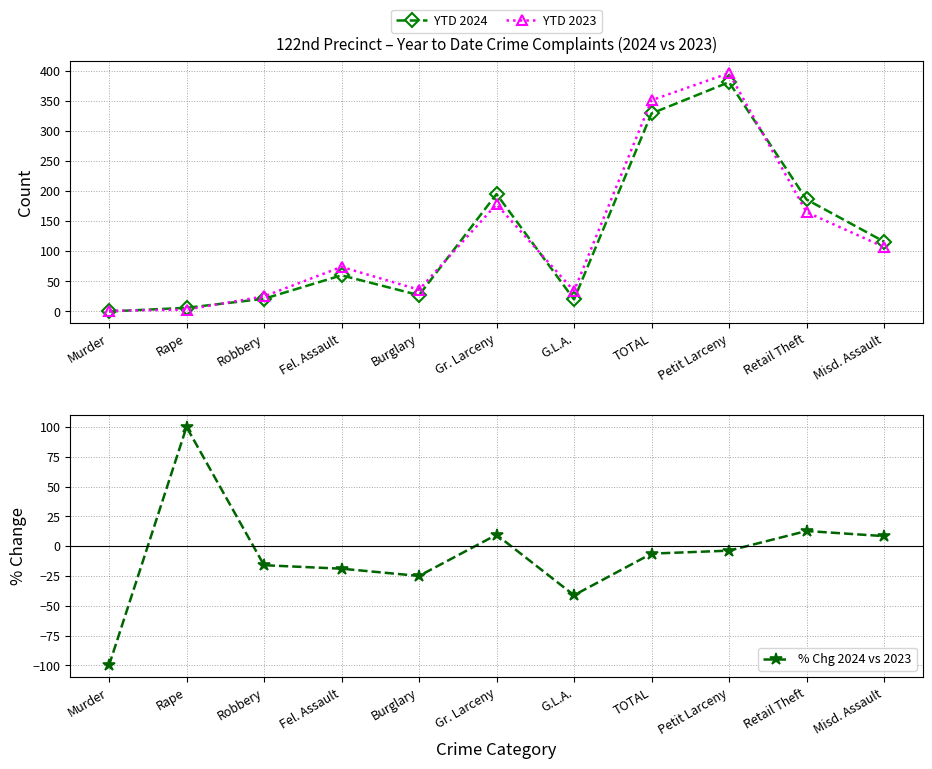

What is the label of the 8th point from the left?

TOTAL